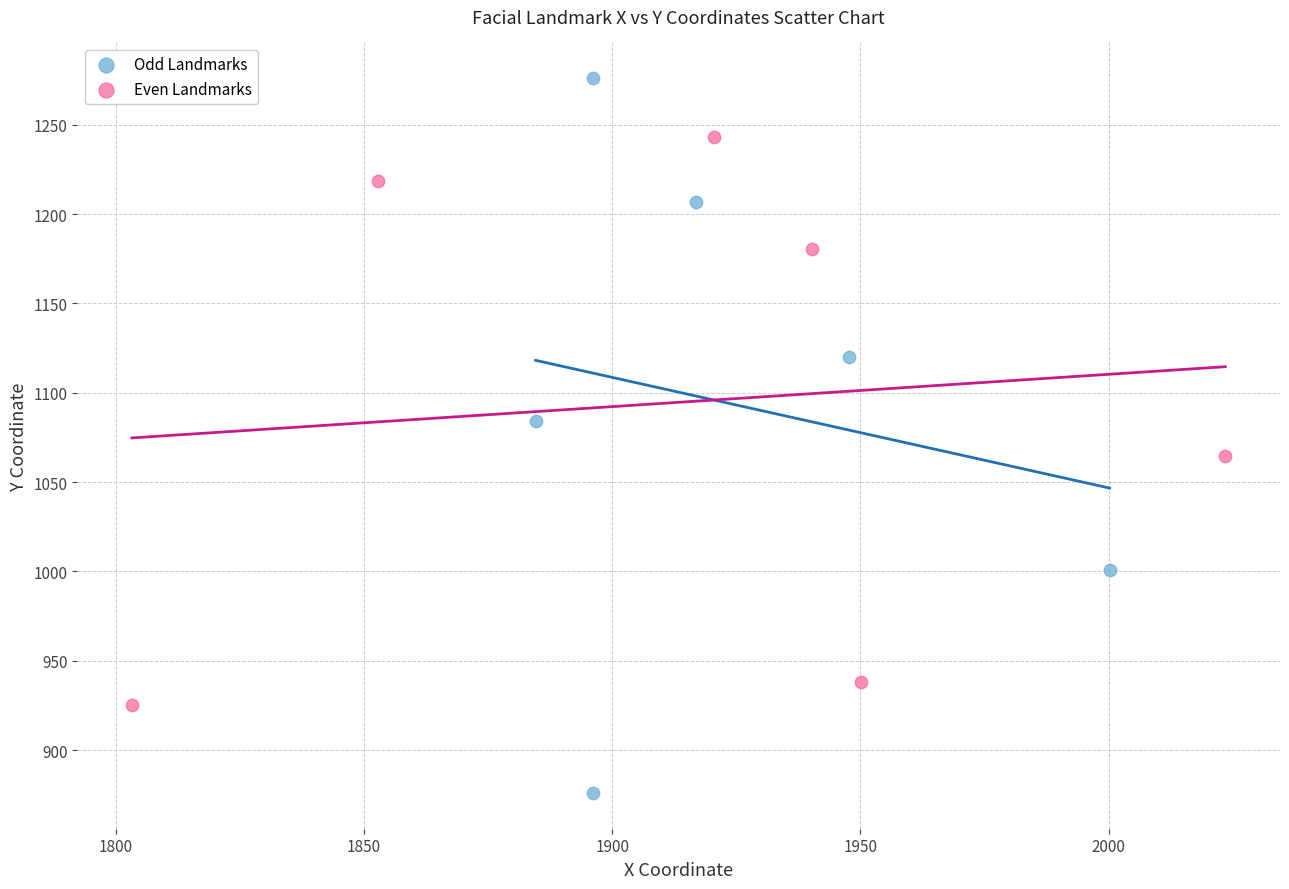

Which series reaches the maximum Y coordinate?

Odd Landmarks